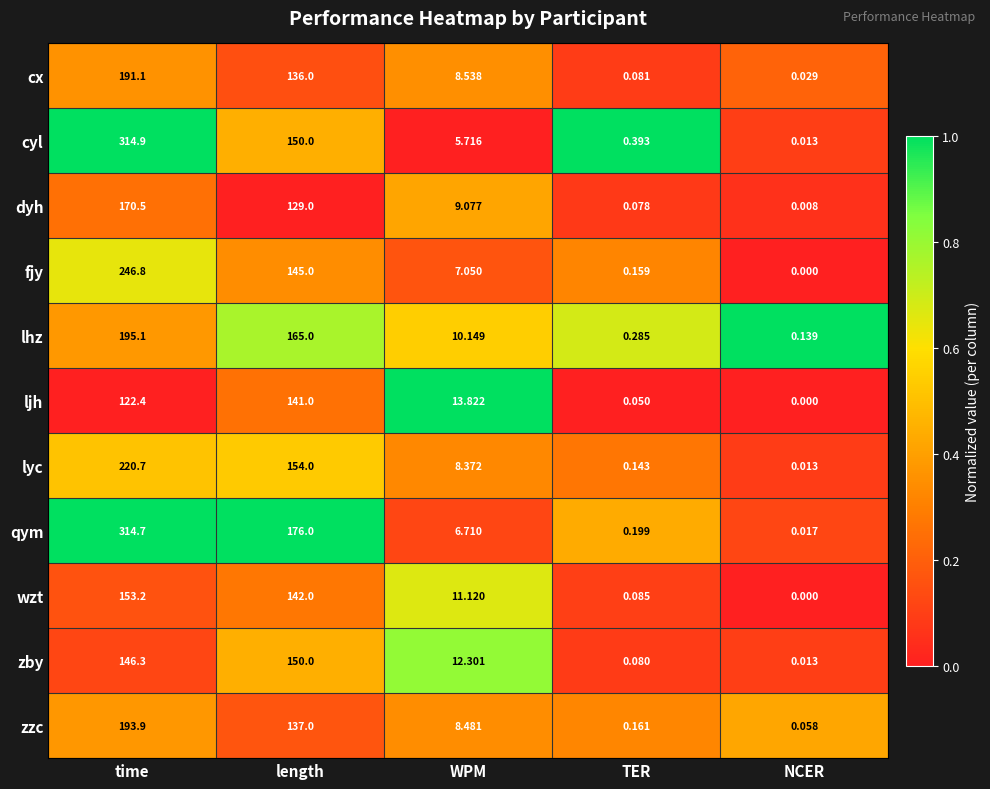

At which category is the sum across all series the highest?

time